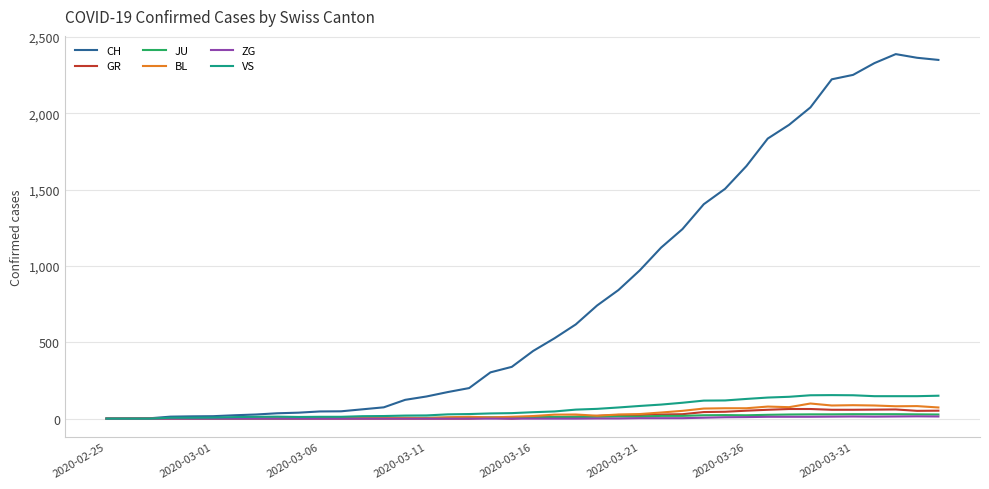

Which series has the largest total across all categories?

CH